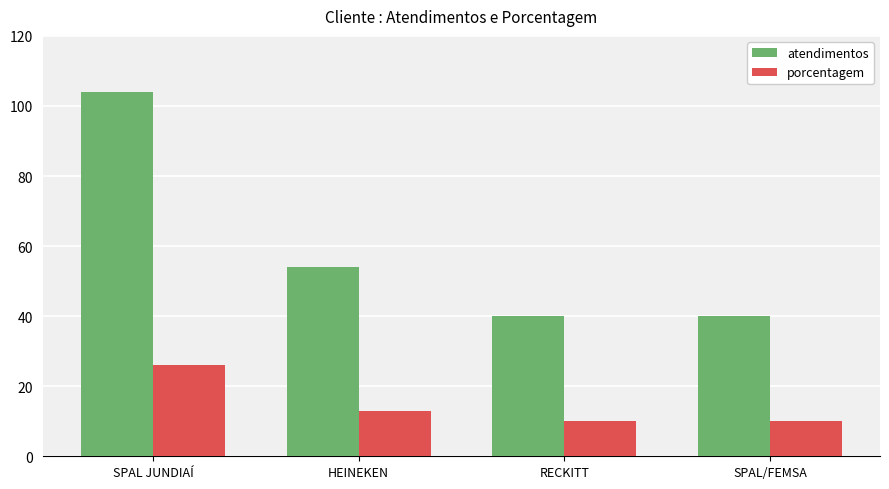

List the series in order of their peak value, highest first.

atendimentos, porcentagem